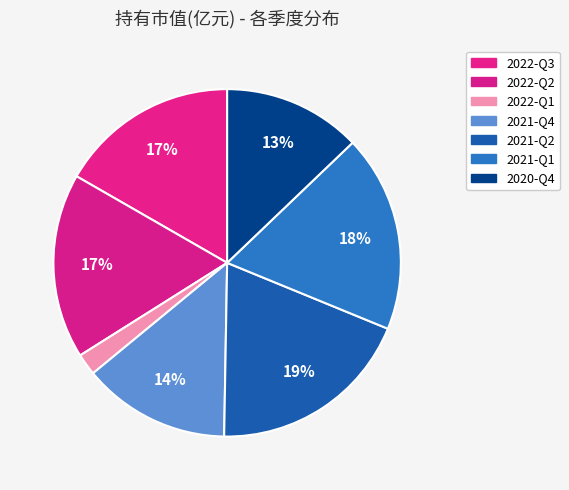

Is the sum of 2022-Q2 and 2021-Q1 greater than half?

No